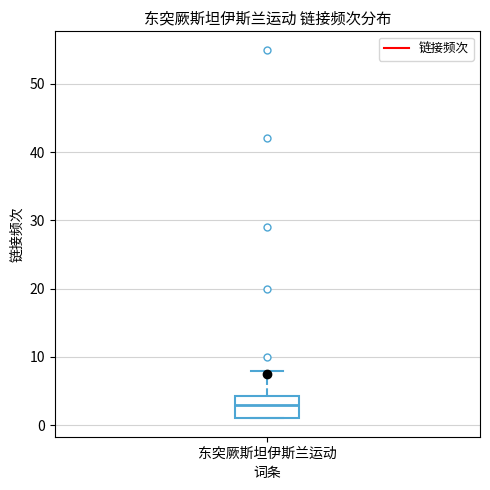

Transcribe this box plot: give where the median line is, the range the box spans, and where the two whiskers end, as read against the y-axis. The values are not printed on the chart, so give them approximately, as read against the axis.

median 3, box 1 to 4, whiskers 1 to 8